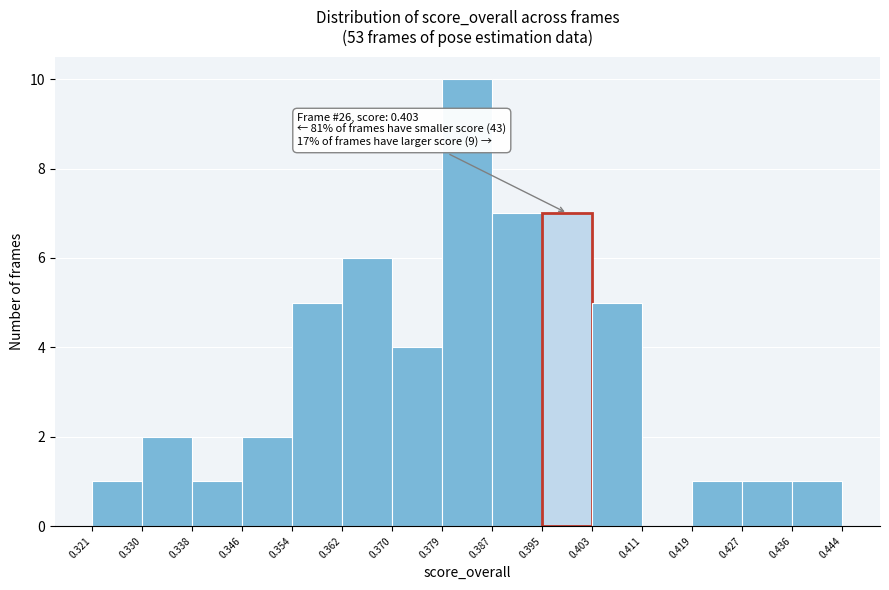

Which range on the x-axis has the tallest bar?

0.379 to 0.387